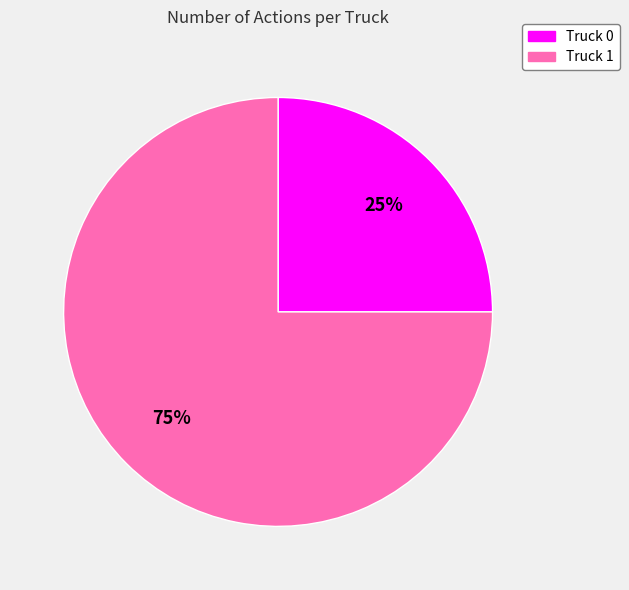

What is the majority slice?

Truck 1